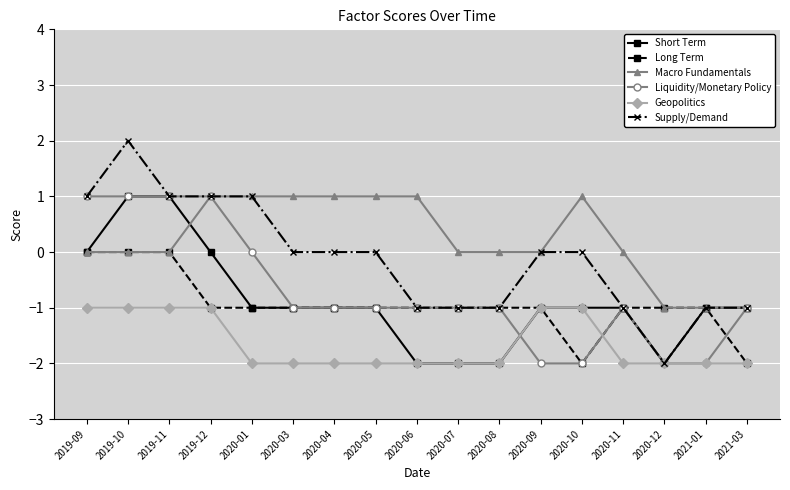

At which category is the sum across all series the highest?

2019-10